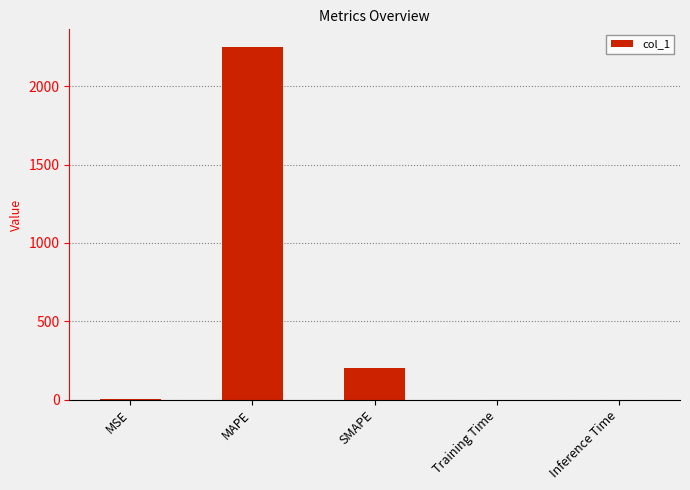

Which has a higher value, Inference Time or MAPE?

MAPE